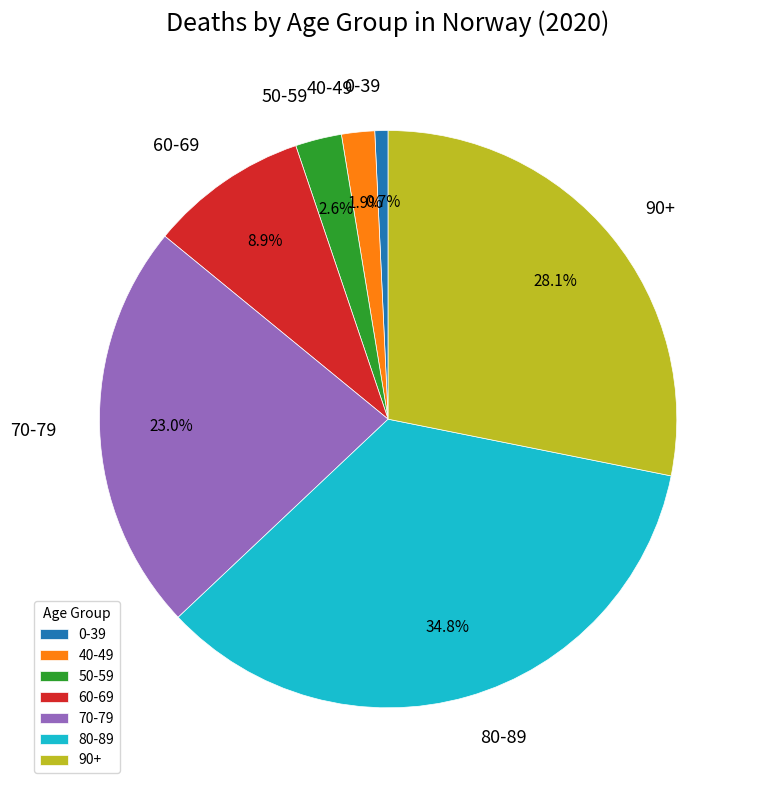

The 0-39 slice represents 1% of the pie. True or false?

True